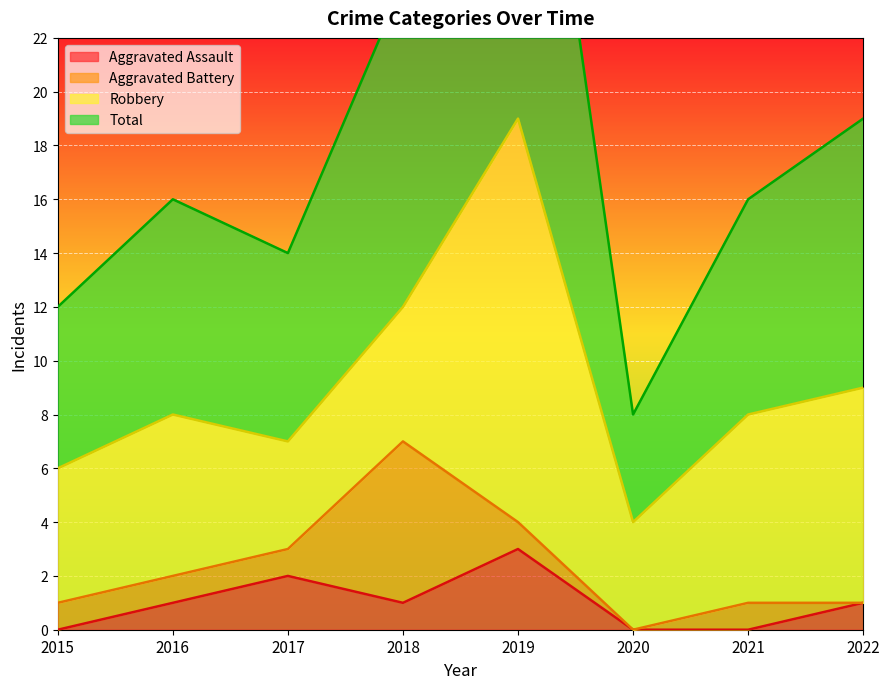

What is the difference between the maximum and minimum values in the Aggravated Assault series?

3